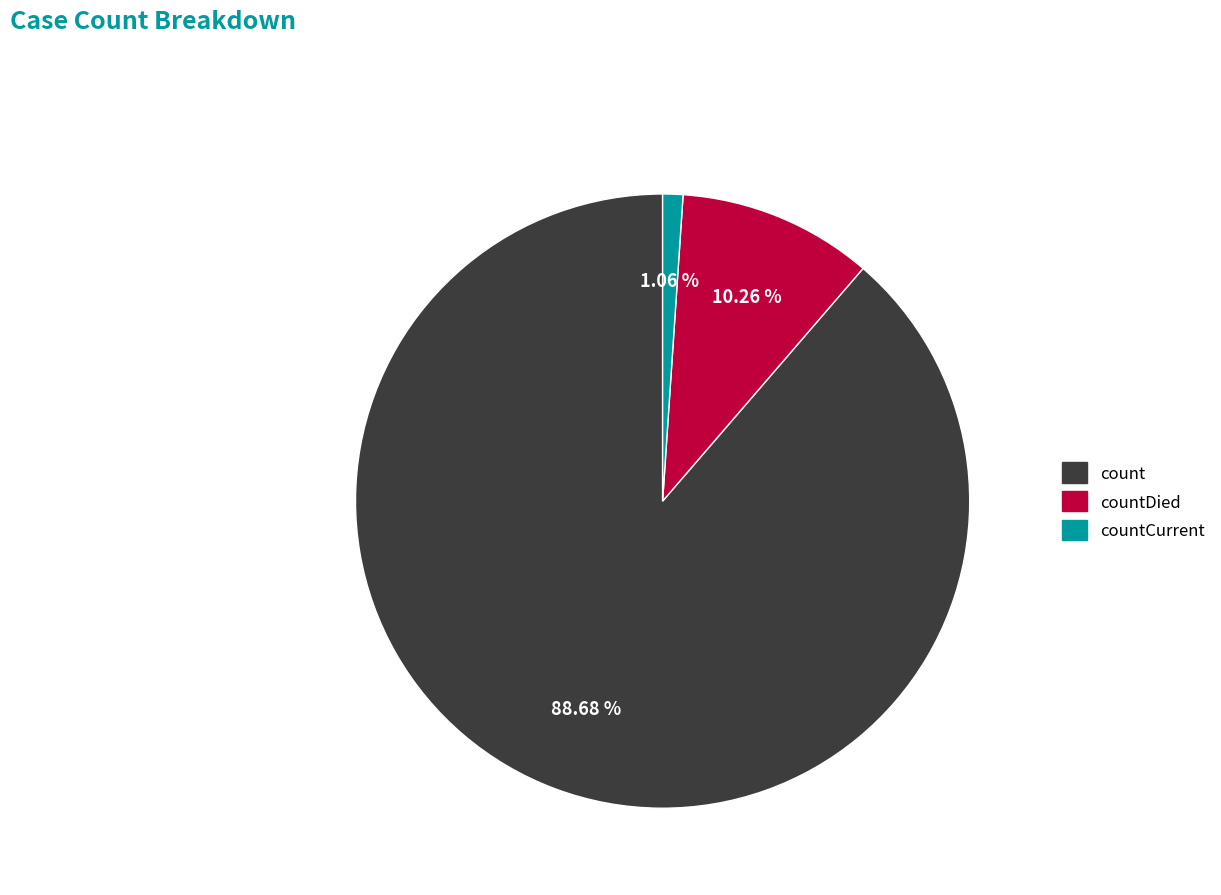

Count the number of slices in the pie.

3